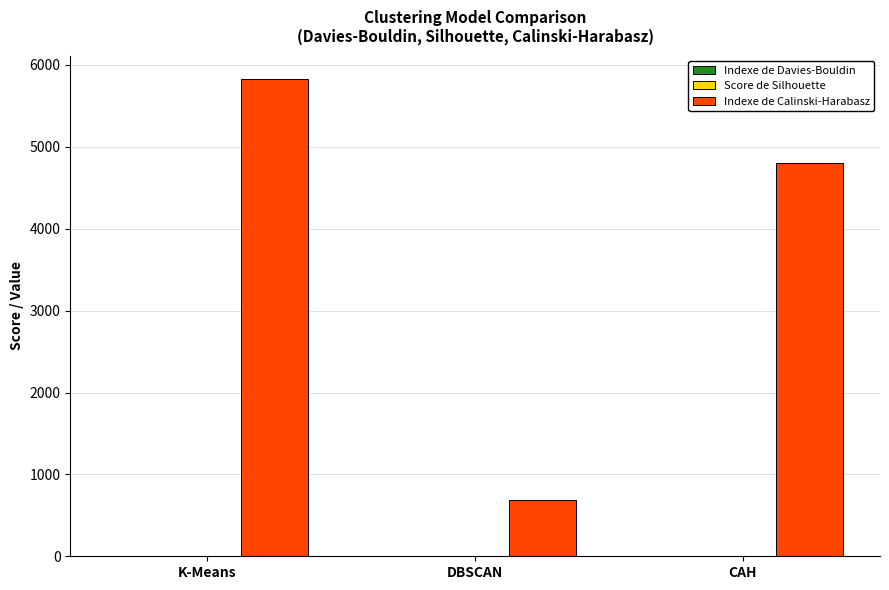

What is the sum of all Indexe de Calinski-Harabasz values?

11306.5